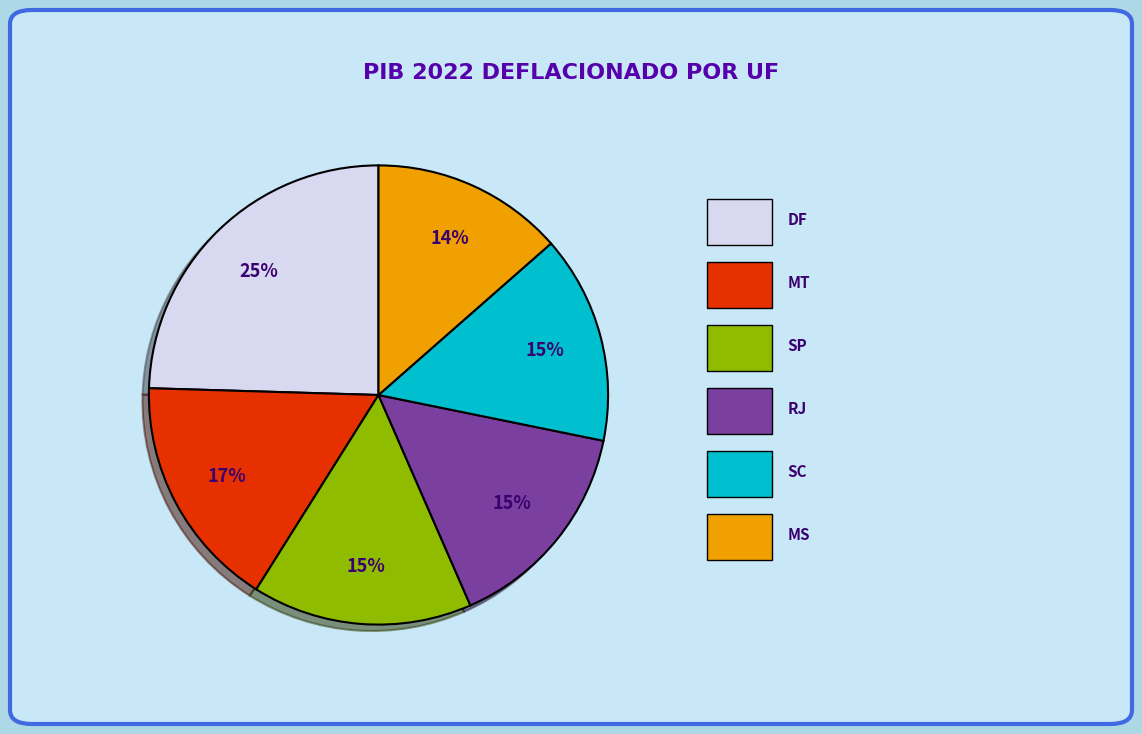

Is there any slice that represents more than half of the pie?

No